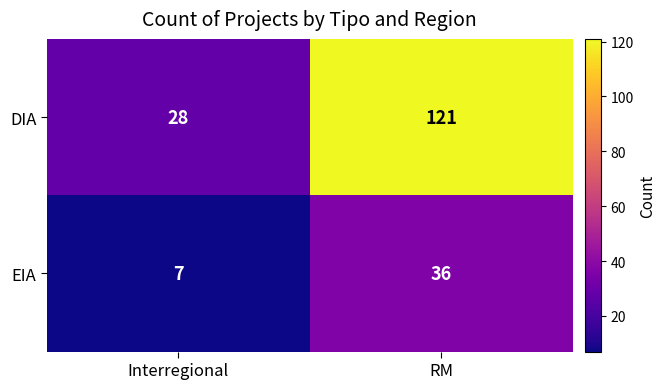

At which category is the sum across all series the highest?

RM